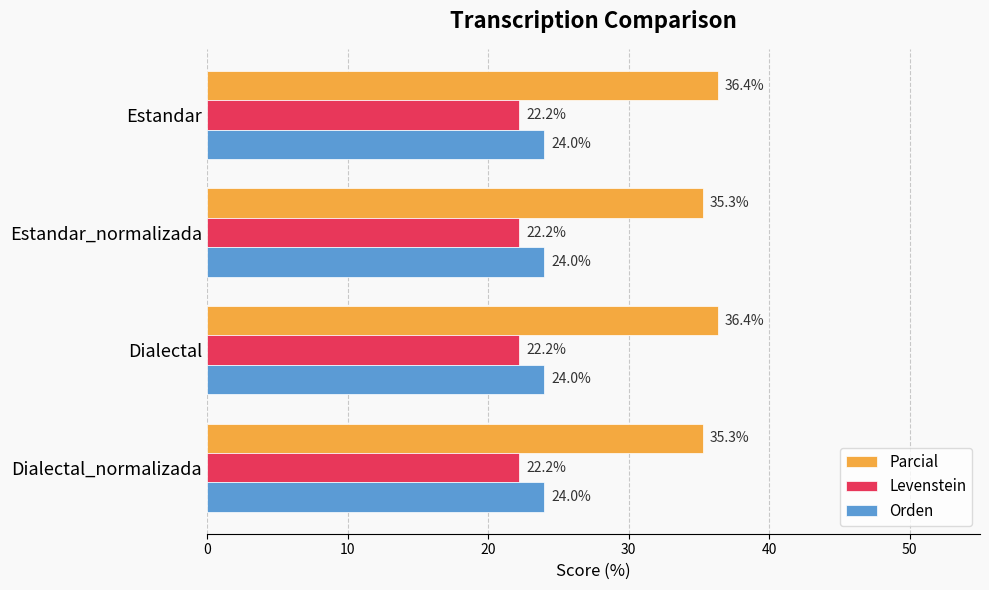

What is the maximum value for Levenstein?

22.2